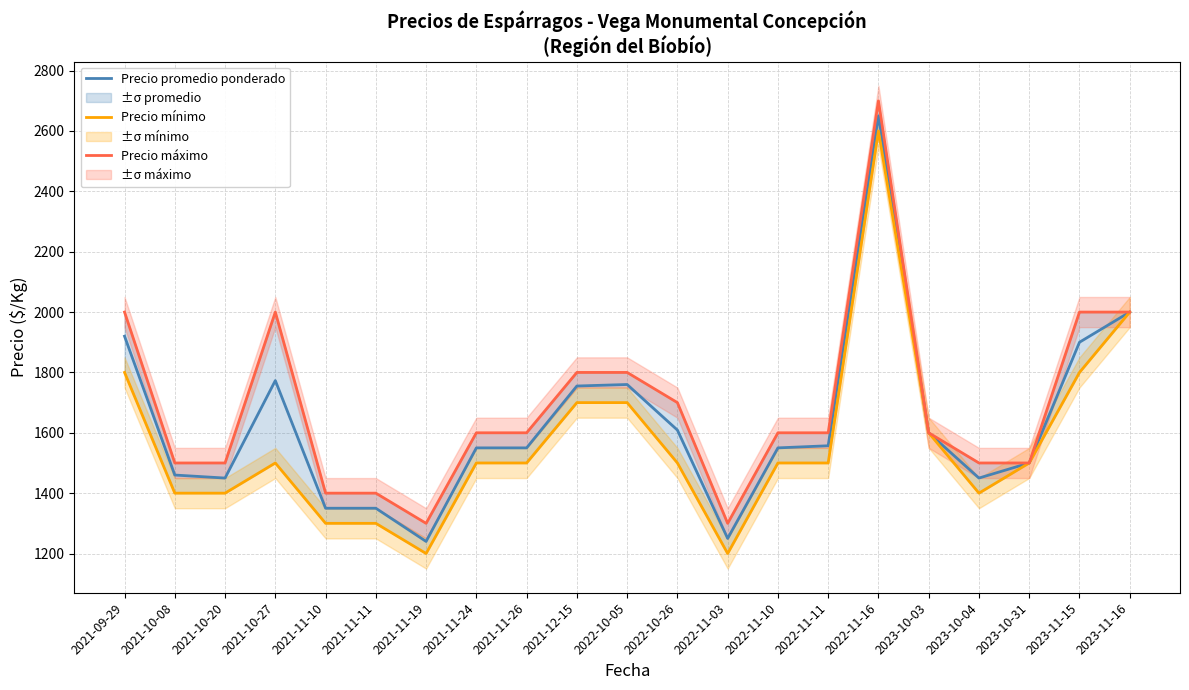

How many data points in Precio mínimo are less than 1500?

7